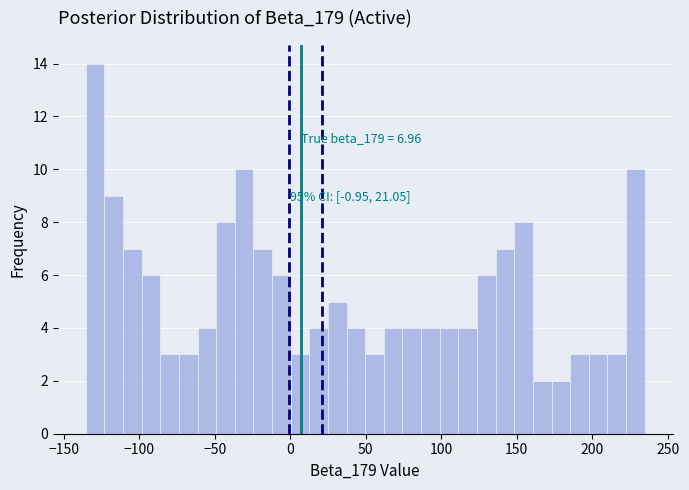

Around what value on the x-axis is the tallest bar? Give the approximate position of its centre, as read against the axis.

-130